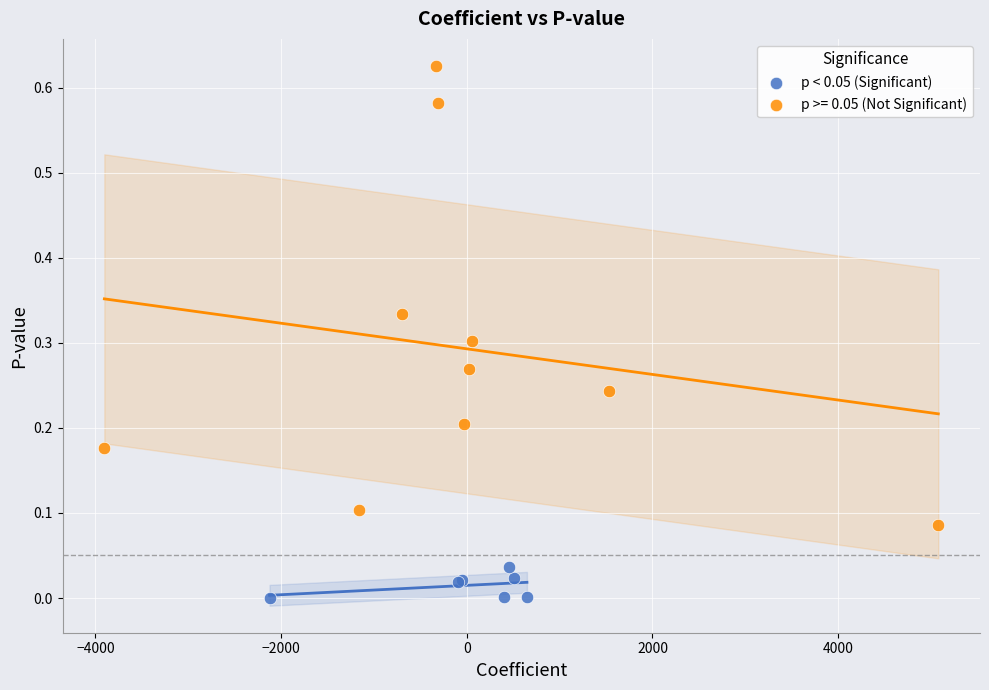

Which series contains the highest Y value?

p >= 0.05 (Not Significant)